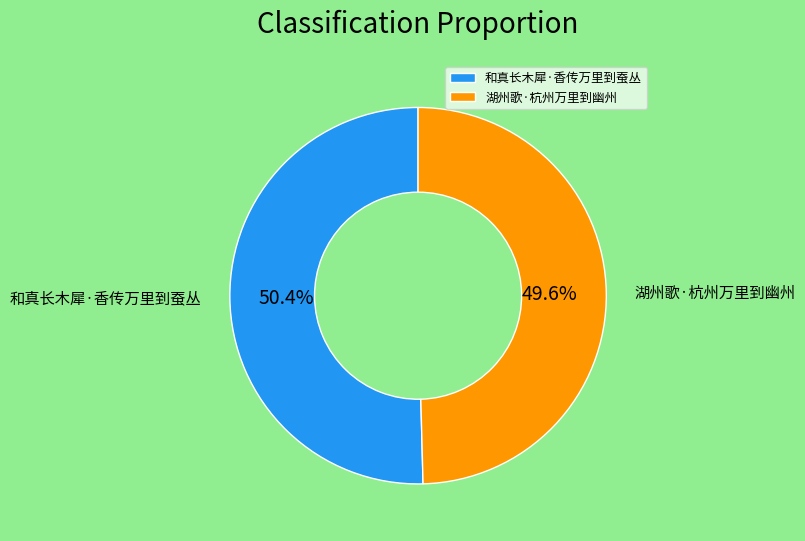

How many segments does this pie chart have?

2